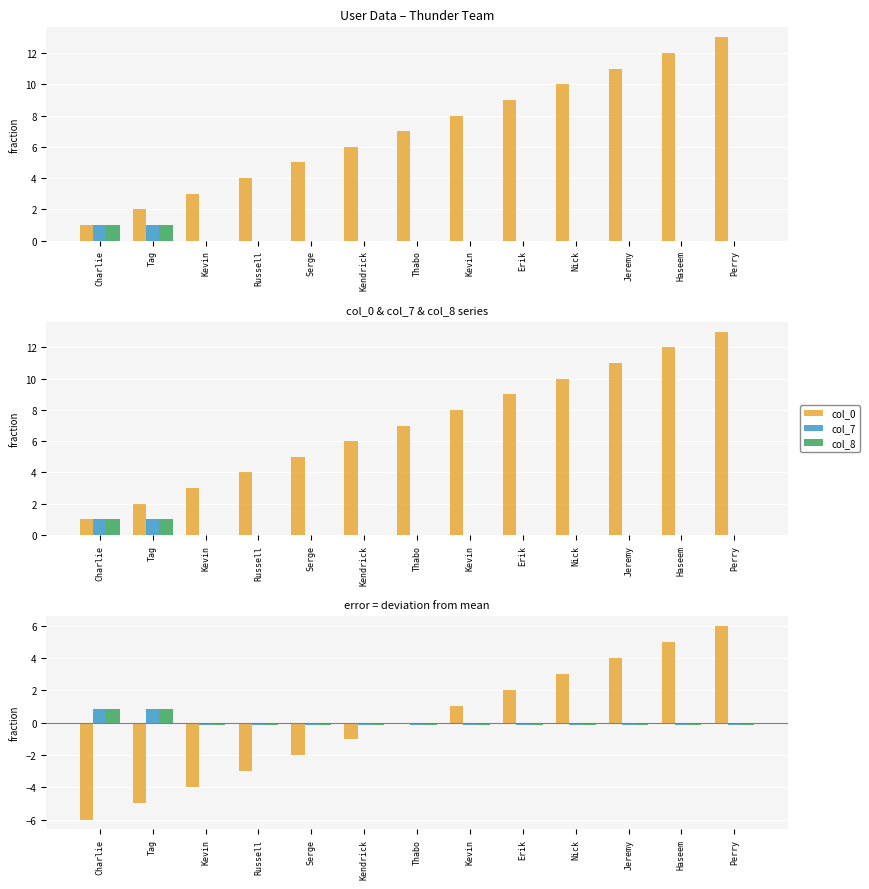

What is the sum of the col_7 values at Erik and Russell?

-0.3